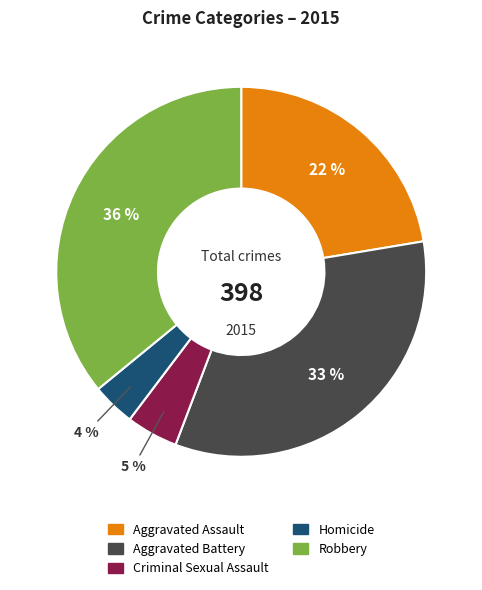

Combined, do Aggravated Battery and Homicide account for over 50%?

No